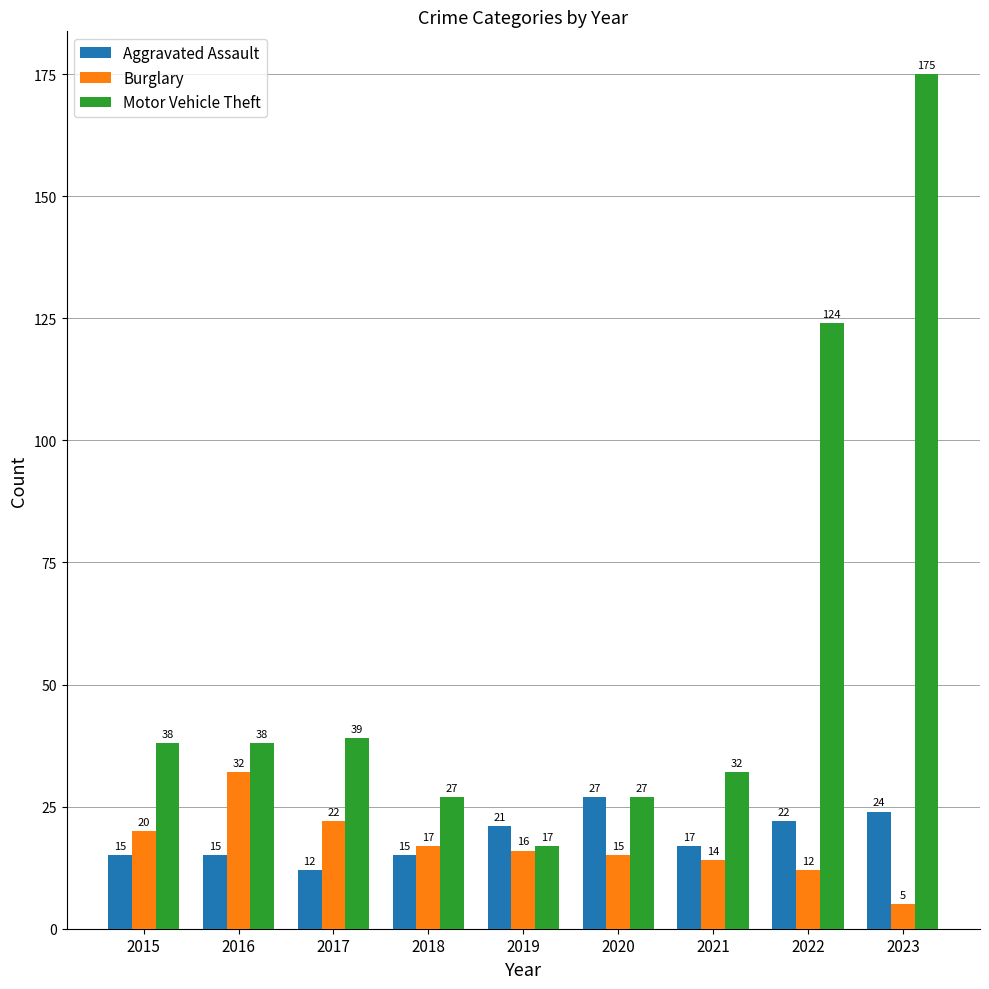

Reading left to right, what are all the values shown in this chart?

Aggravated Assault: 2015=15	2016=15	2017=12	2018=15	2019=21	2020=27	2021=17	2022=22	2023=24
Burglary: 2015=20	2016=32	2017=22	2018=17	2019=16	2020=15	2021=14	2022=12	2023=5
Motor Vehicle Theft: 2015=38	2016=38	2017=39	2018=27	2019=17	2020=27	2021=32	2022=124	2023=175